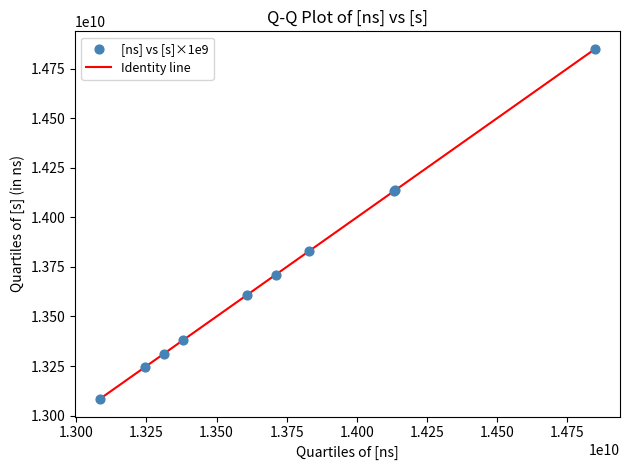

What Y value in the scatter plot is closest to 13966455411?

13830458357